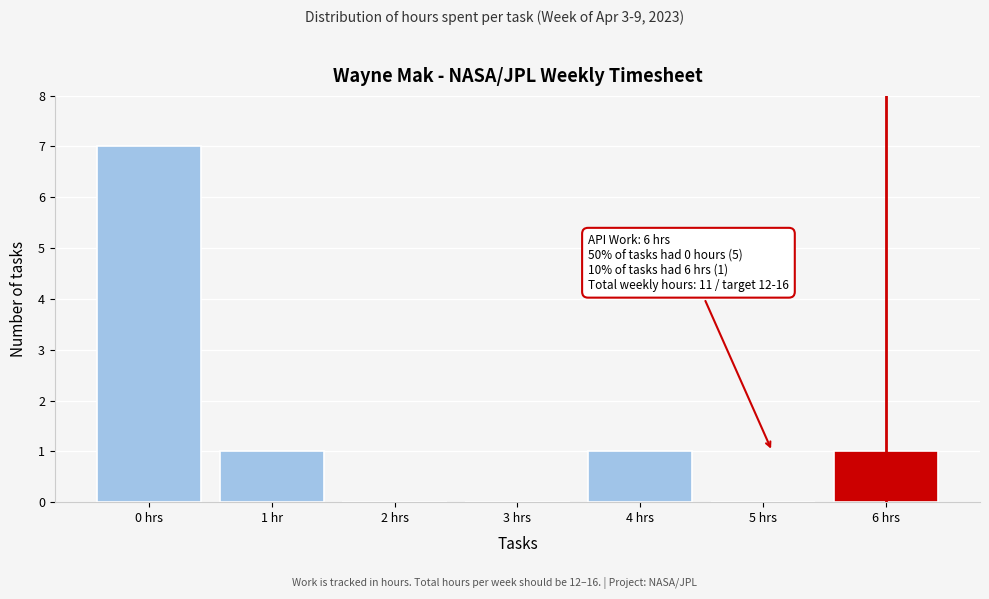

Reading left to right, extract all data points from this chart.

0 hrs=7	1 hr=1	2 hrs=0	3 hrs=0	4 hrs=1	5 hrs=0	6 hrs=1